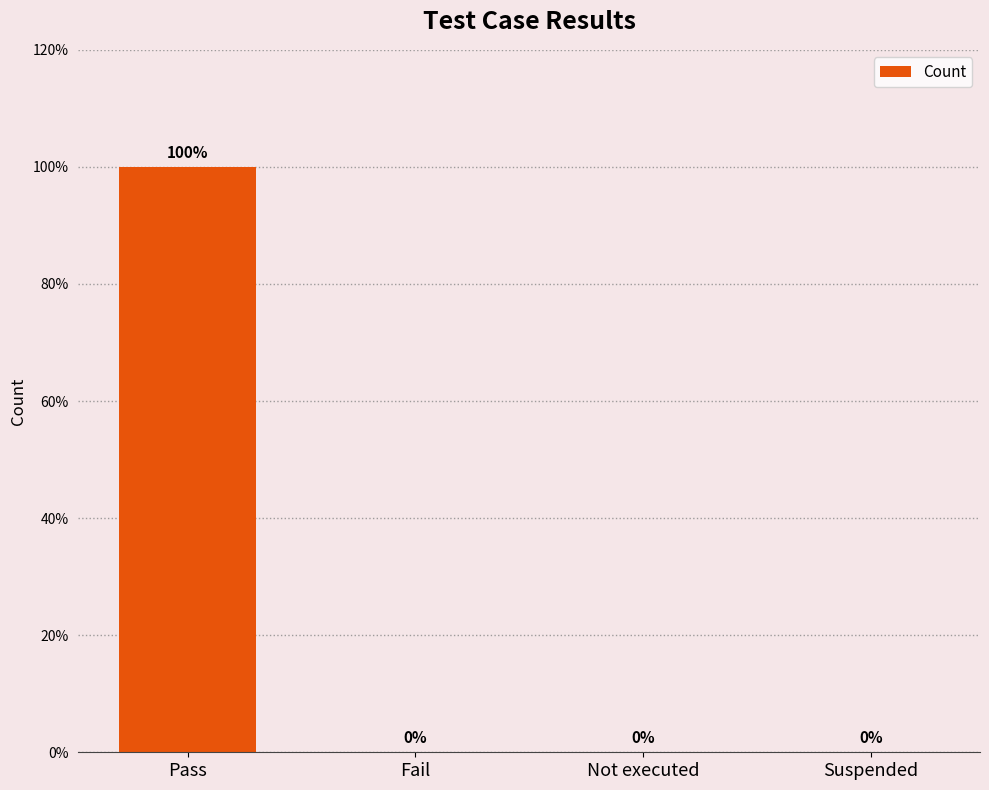

What is the label of the 4th bar from the left?

Suspended